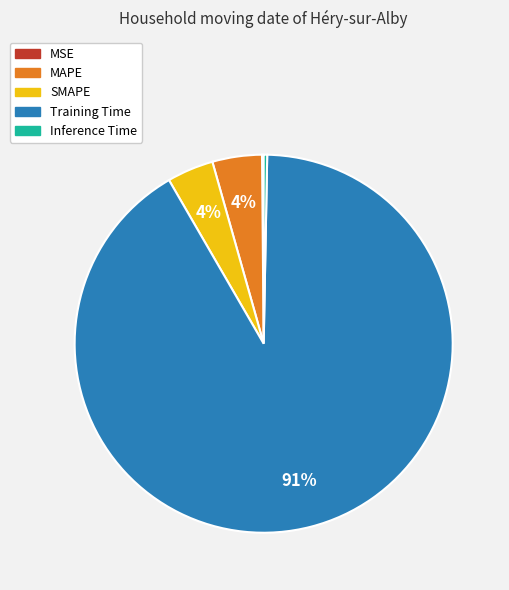

To the nearest percent, what percentage of the pie is SMAPE?

4%